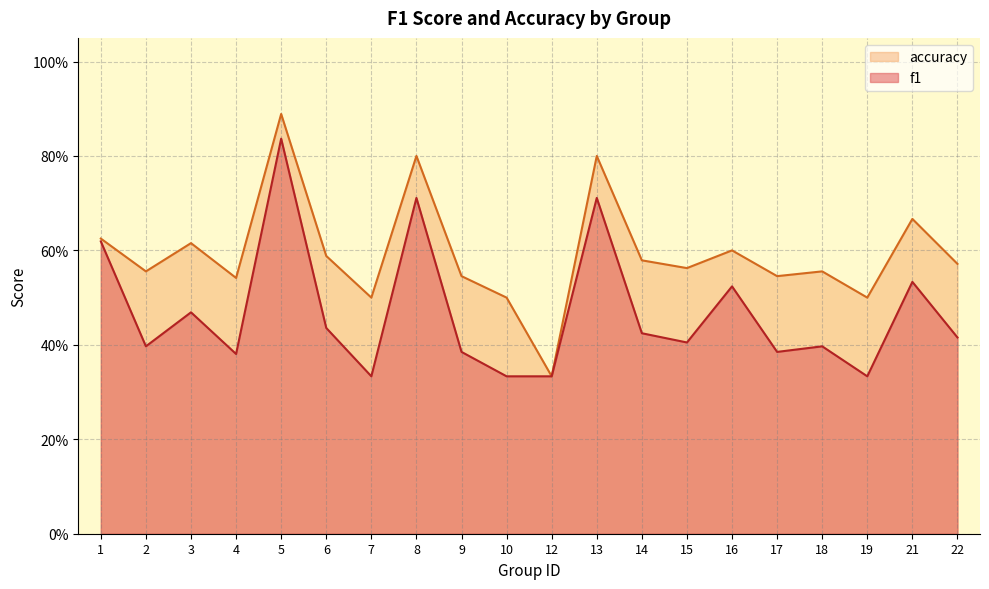

At which category is the sum across all series the highest?

5